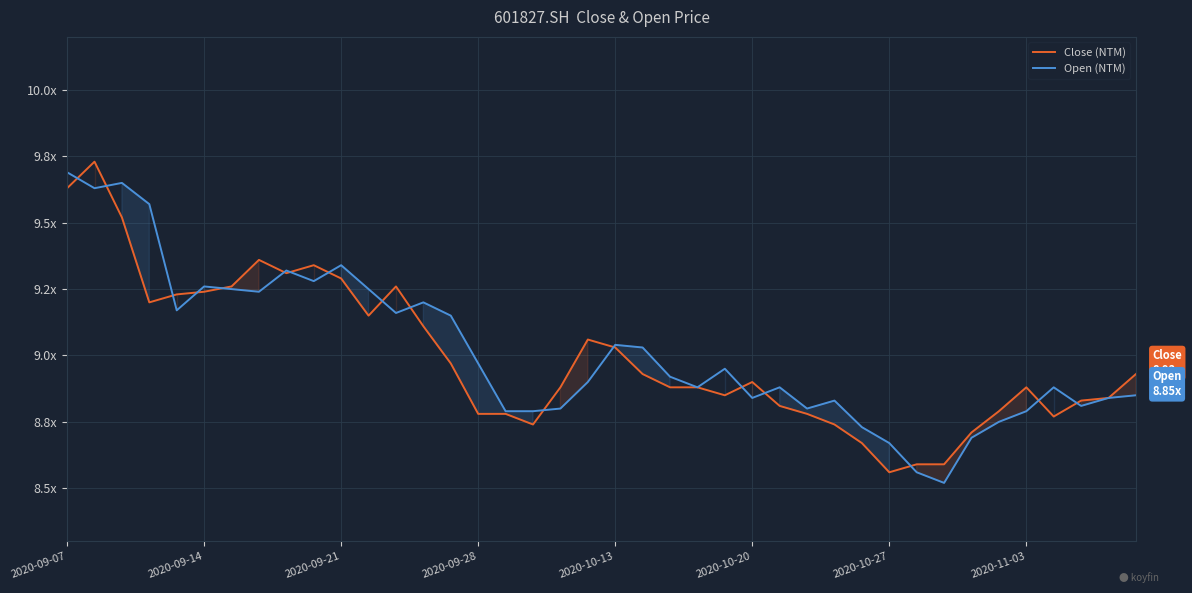

Reading right to left, list all the values displayed in this chart.

Close (NTM): 8.9	8.8	8.8	8.8	8.9	8.8	8.7	8.6	8.6	8.6	8.7	8.7	8.8	8.8	8.9	8.8	8.9	8.9	8.9	9.0	9.1	8.9	8.7	8.8	8.8	9.0	9.1	9.3	9.2	9.3	9.3	9.3	9.4	9.3	9.2	9.2	9.2	9.5	9.7	9.6
Open (NTM): 8.8	8.8	8.8	8.9	8.8	8.8	8.7	8.5	8.6	8.7	8.7	8.8	8.8	8.9	8.8	8.9	8.9	8.9	9.0	9.0	8.9	8.8	8.8	8.8	9.0	9.2	9.2	9.2	9.2	9.3	9.3	9.3	9.2	9.2	9.3	9.2	9.6	9.7	9.6	9.7